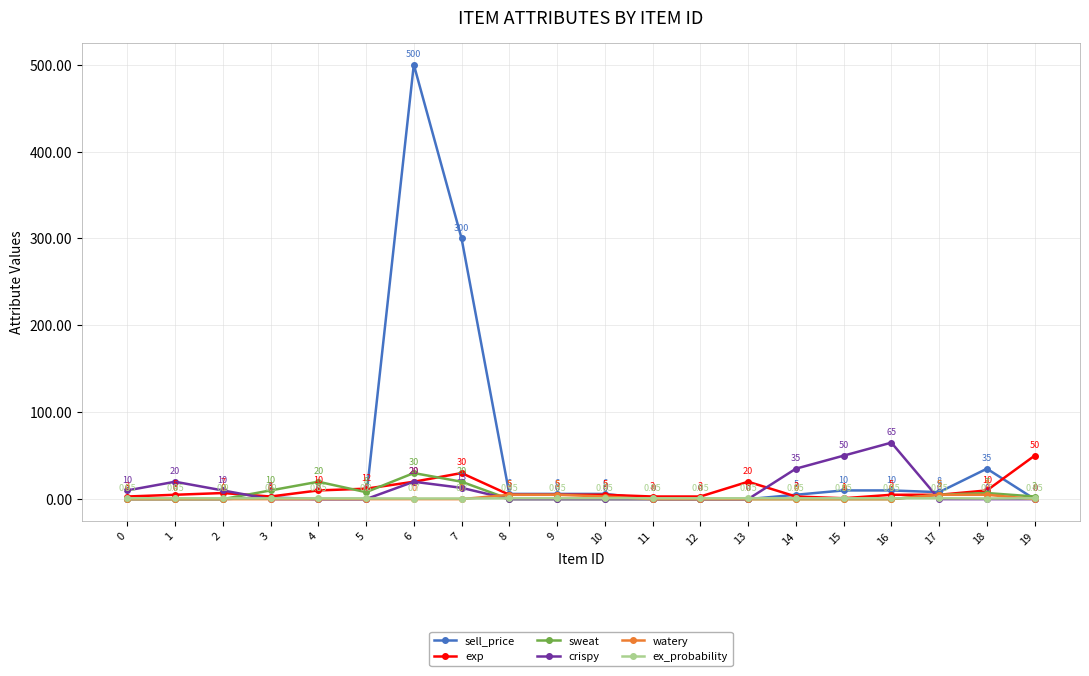

At which label is watery closest to 2?

10